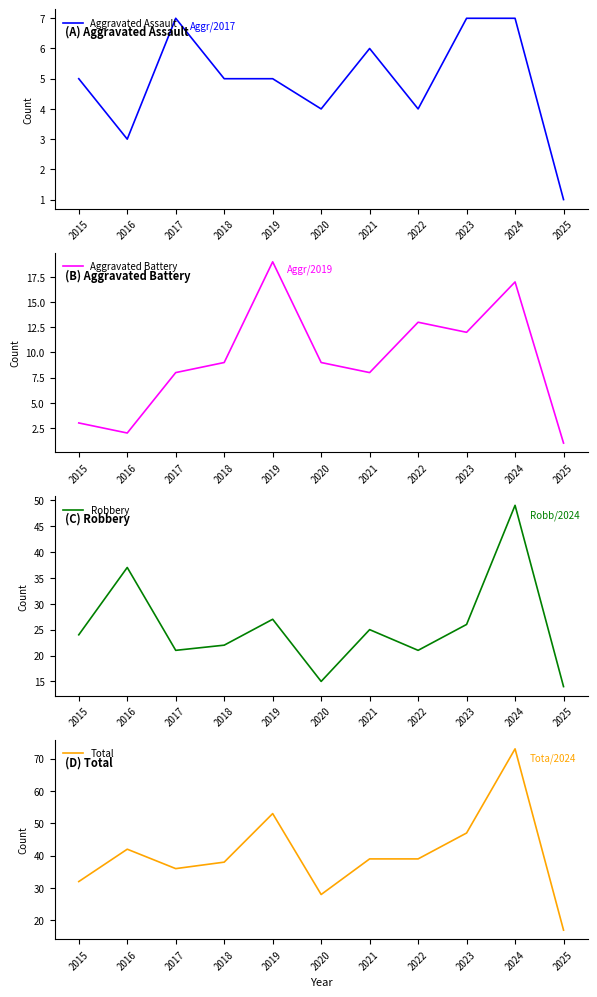

True or false: Aggravated Battery and Total cross at least once.

False